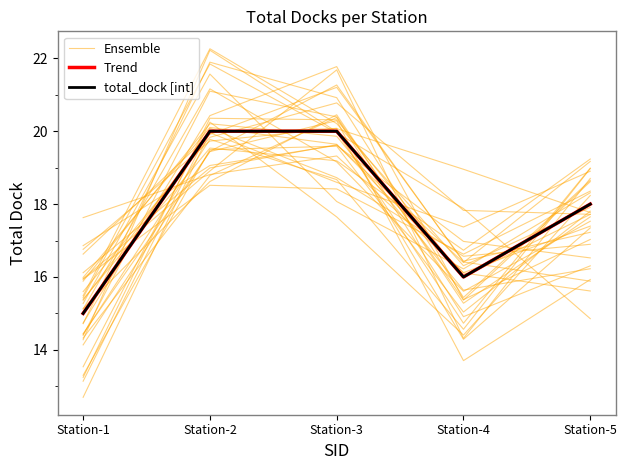

How many intersections are there between Trend and Ensemble?

3